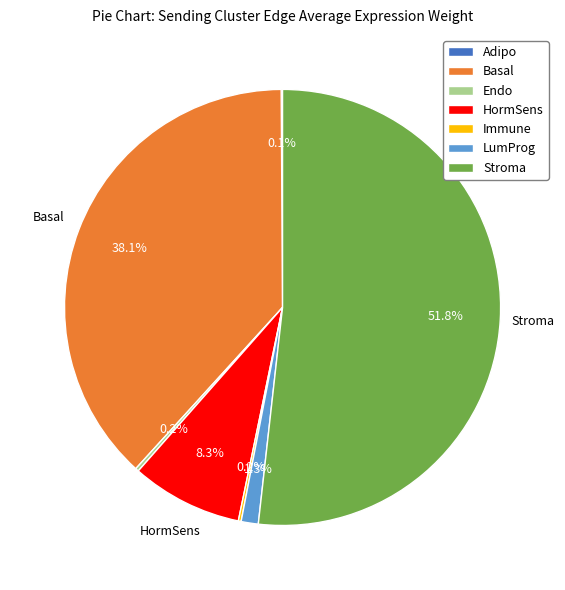

The LumProg slice represents 11% of the pie. True or false?

False